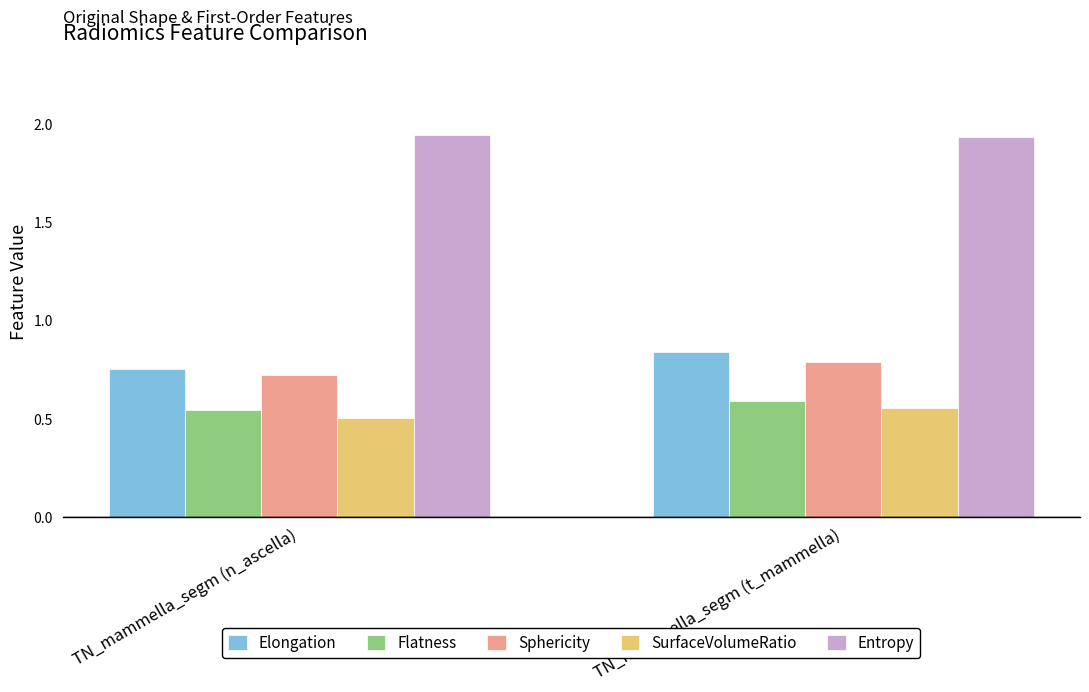

What is the total value across all series at TN_mammella_segm (n_ascella)?

4.5